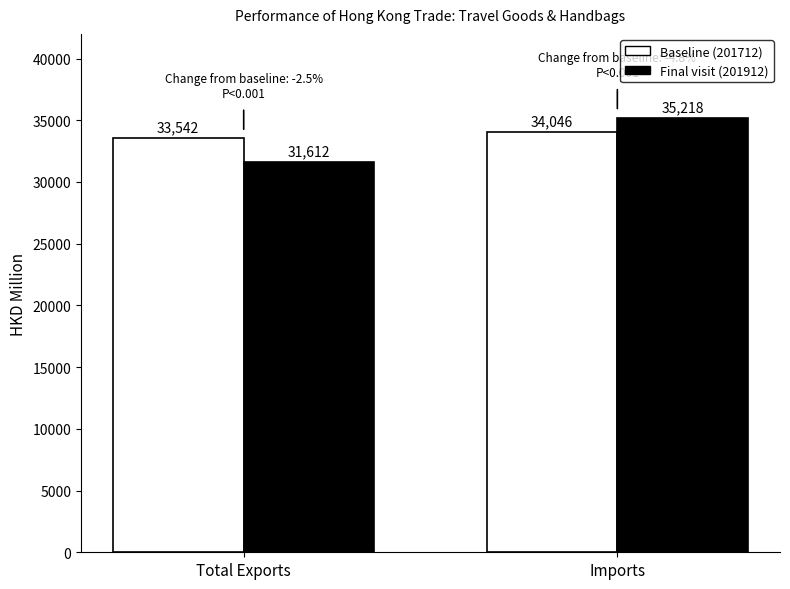

At Imports, list the series in order from smallest to largest.

Baseline (201712), Final visit (201912)